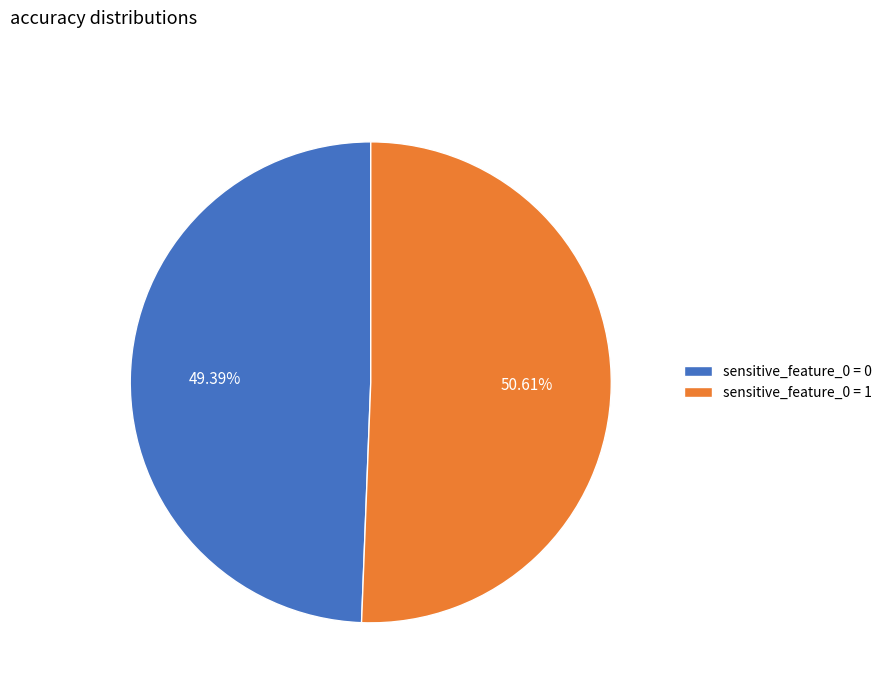

Combined, do sensitive_feature_0 = 1 and sensitive_feature_0 = 0 account for over 50%?

Yes